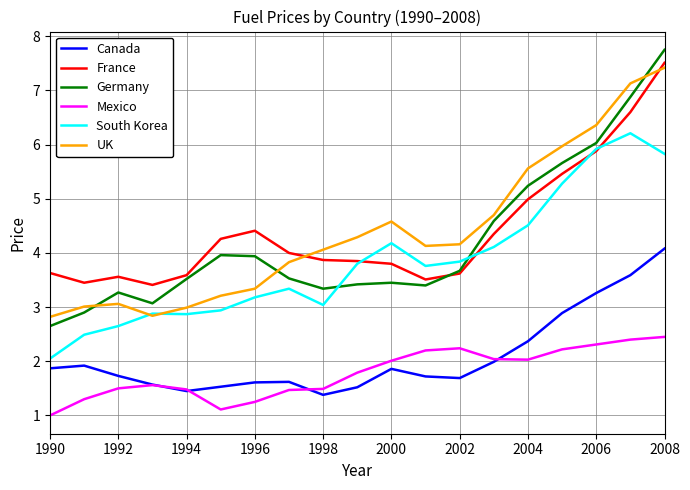

What is the highest value of the UK series?

7.4